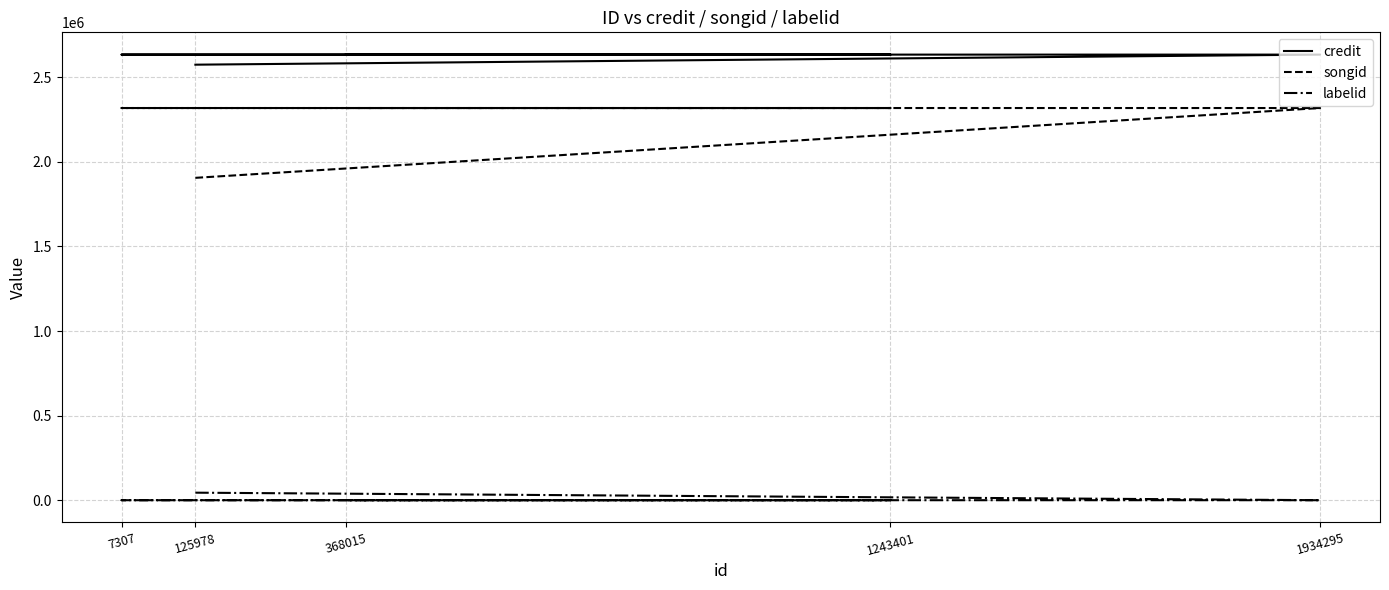

Between 125978 and 7307, which series saw the biggest shift?

songid